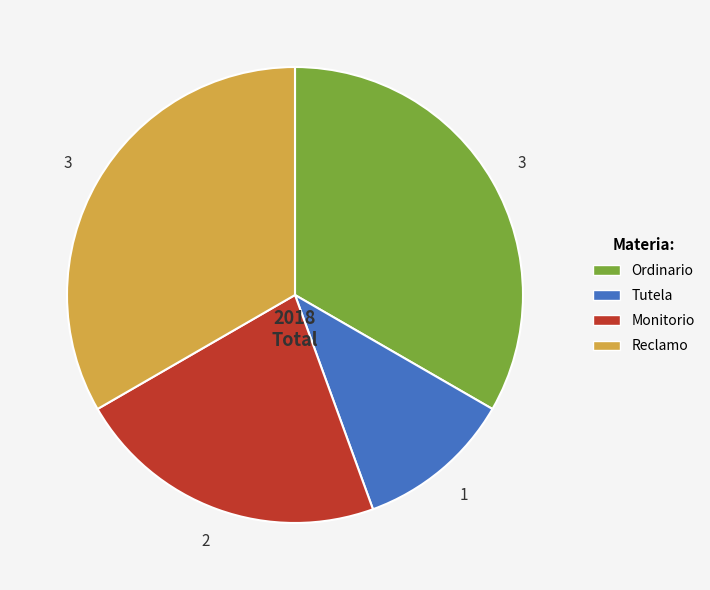

Which slice is the smallest?

Tutela